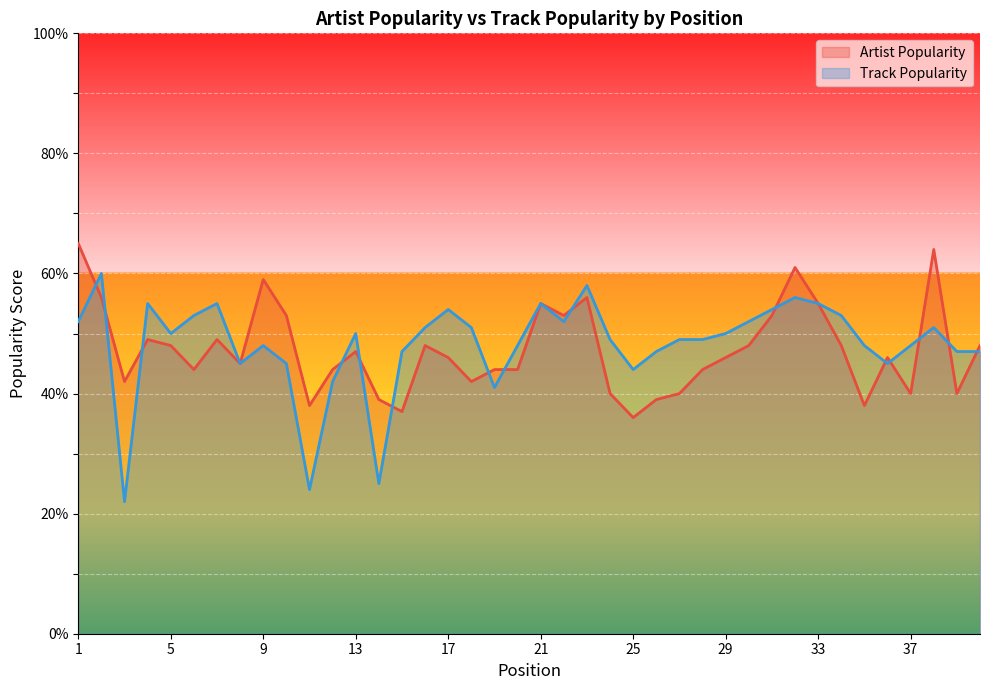

What is the sum of the Track Popularity values at 37 and 5?

98